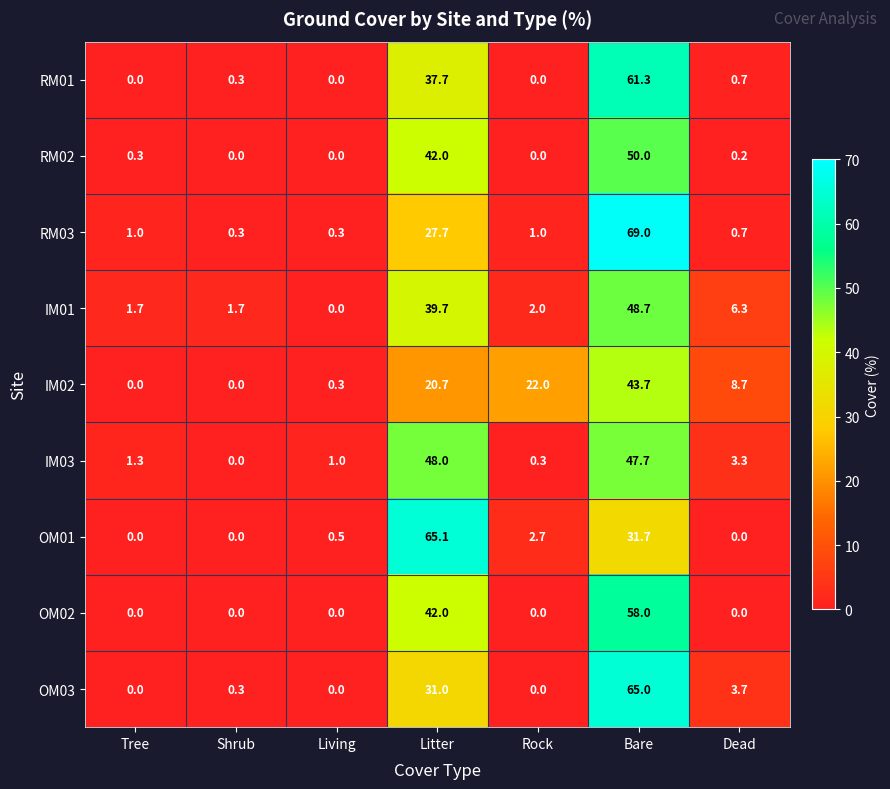

The value of OM01 at Tree is 0.0. True or false?

True